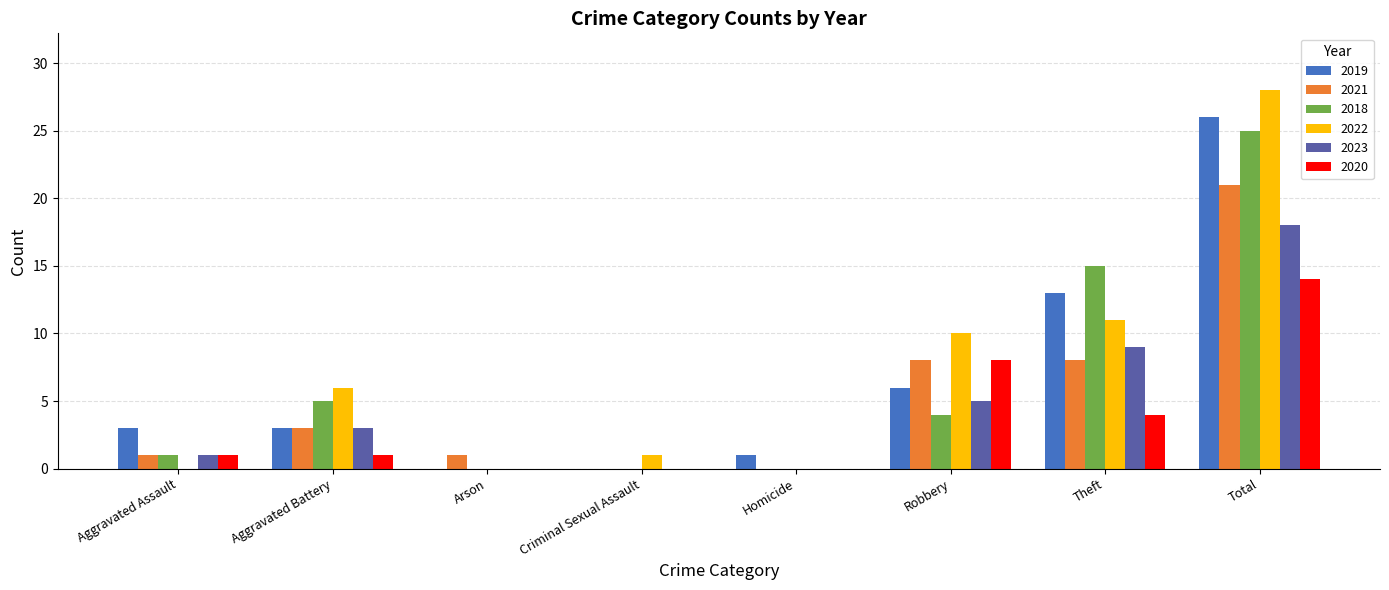

What is the spread (max minus min) of values at Criminal Sexual Assault?

1